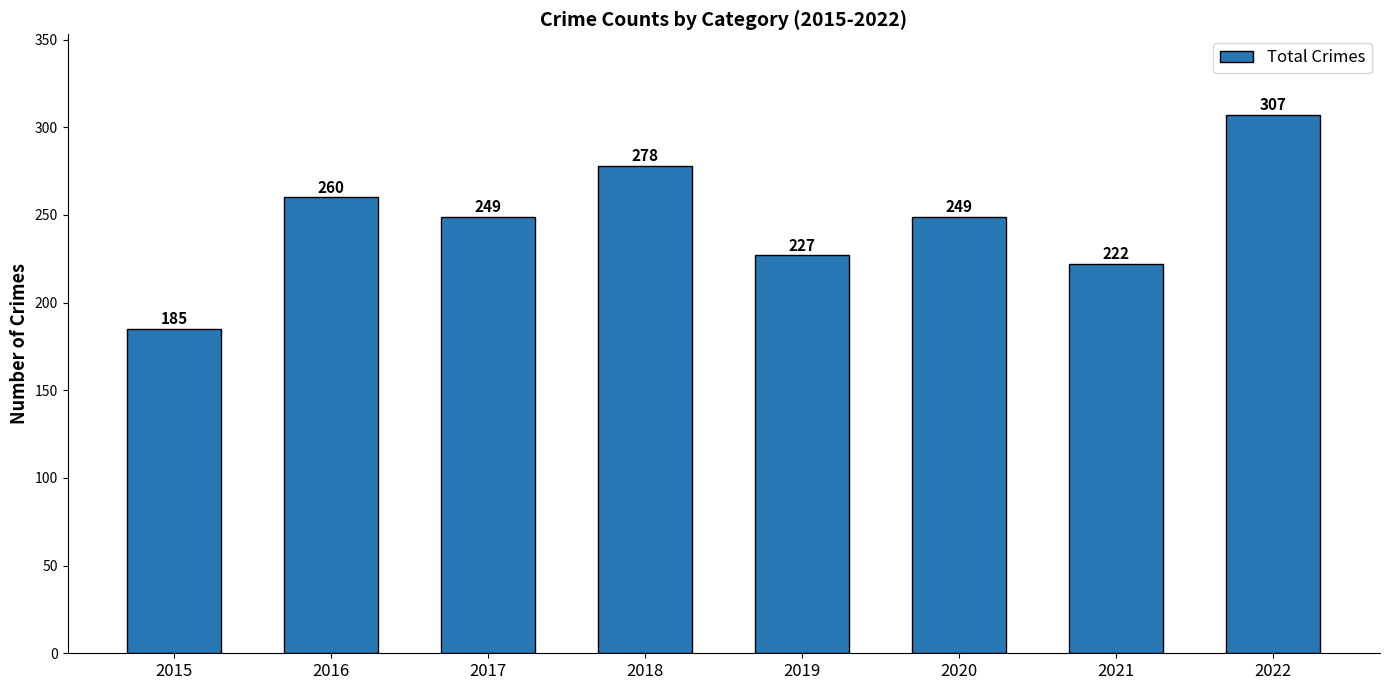

Reading left to right, list all the values displayed in this chart.

2015=185	2016=260	2017=249	2018=278	2019=227	2020=249	2021=222	2022=307